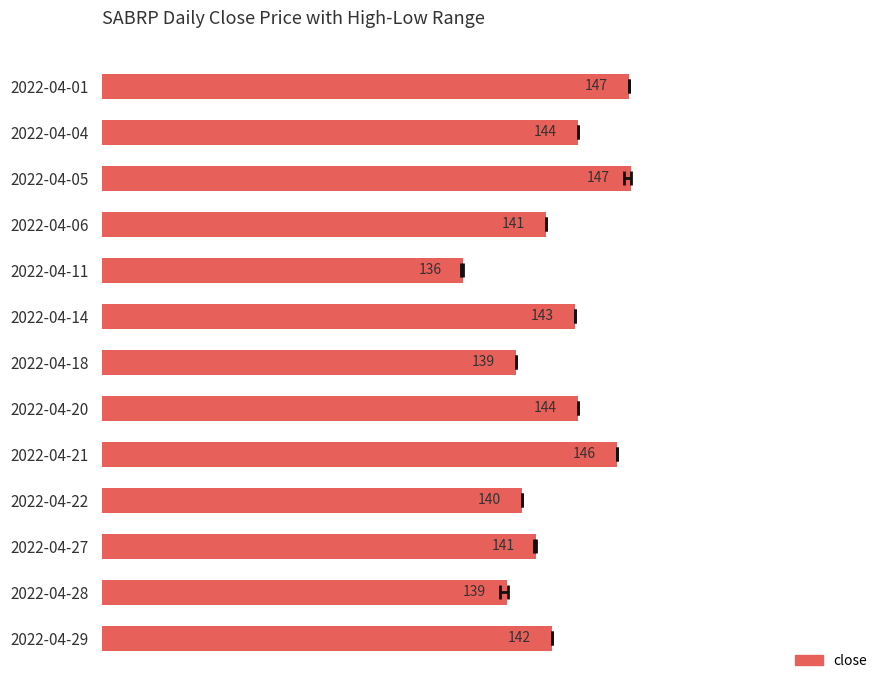

Where is the data nearest to the value 141?

2022-04-27